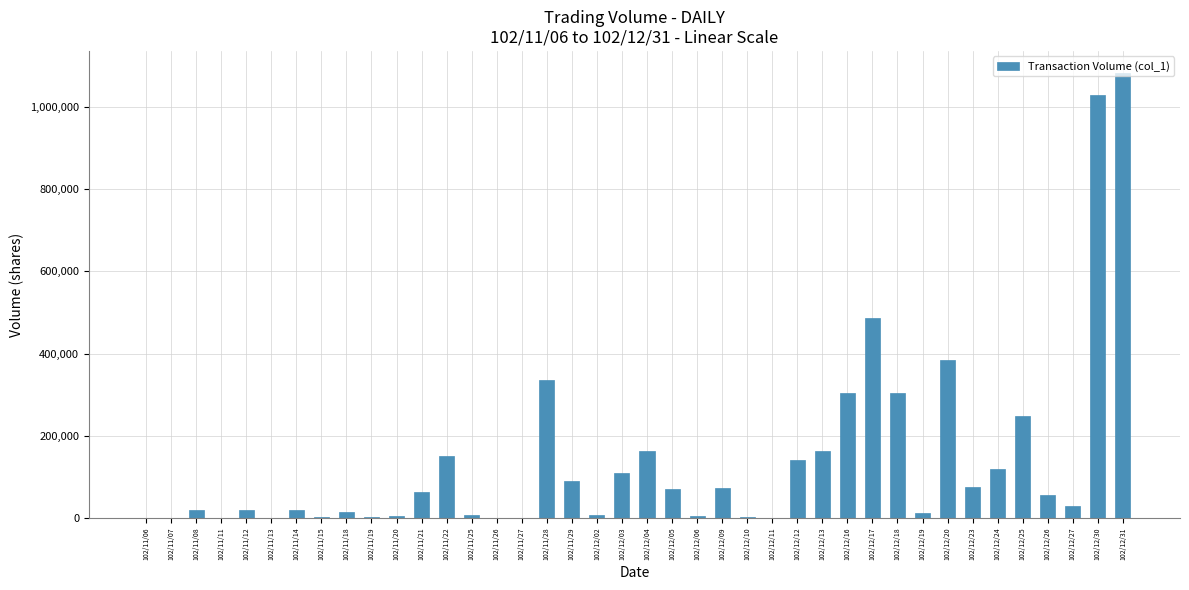

Is it true that the value at 102/12/20 is 261510?

False